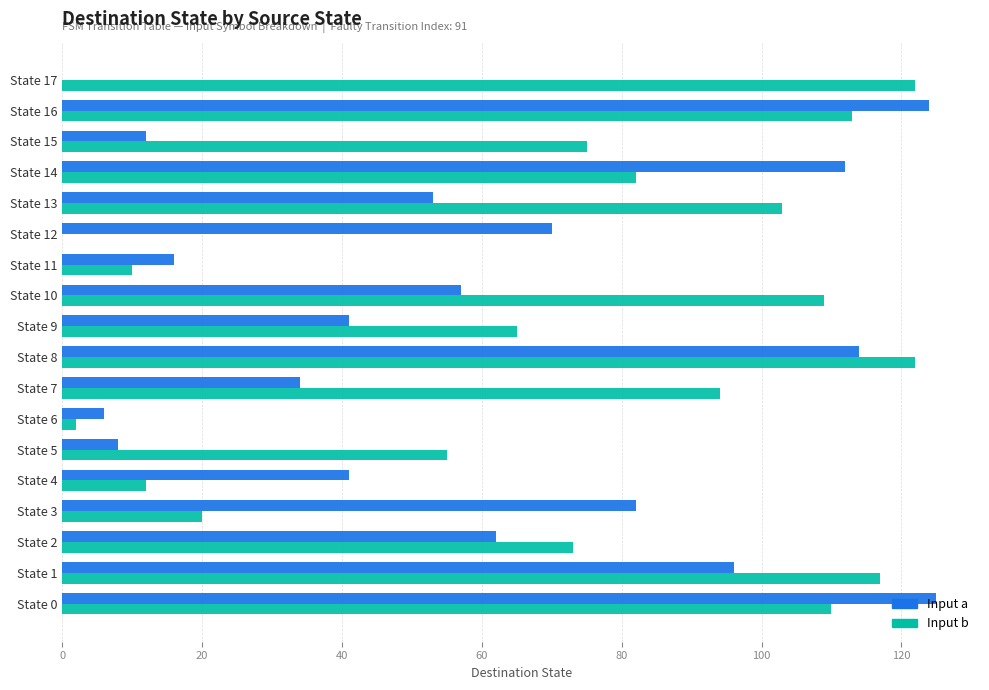

What is the highest value of the Input b series?

122